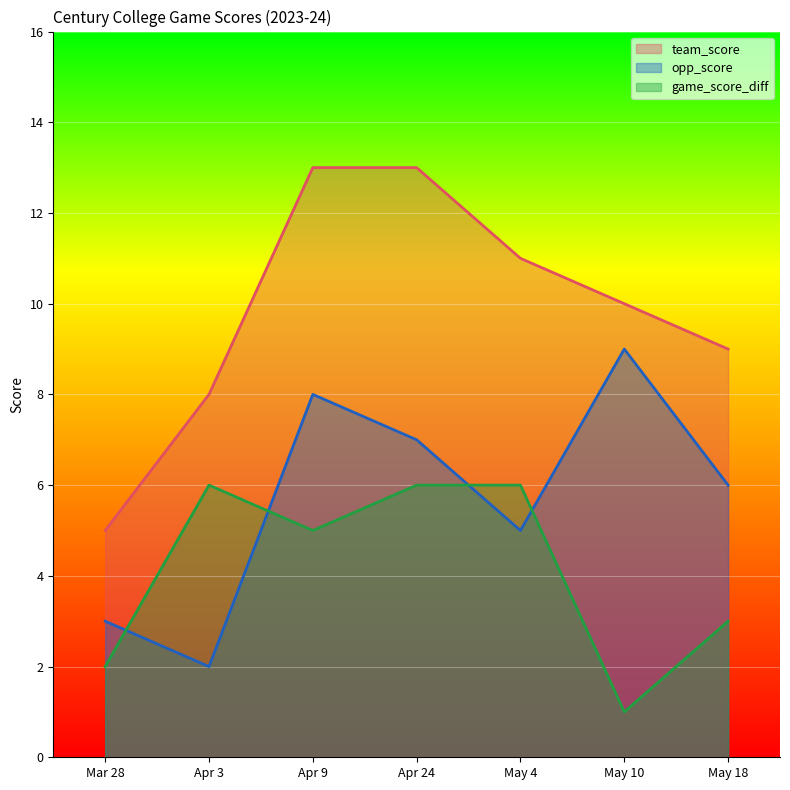

The value of team_score at Apr 3 is 12. True or false?

False